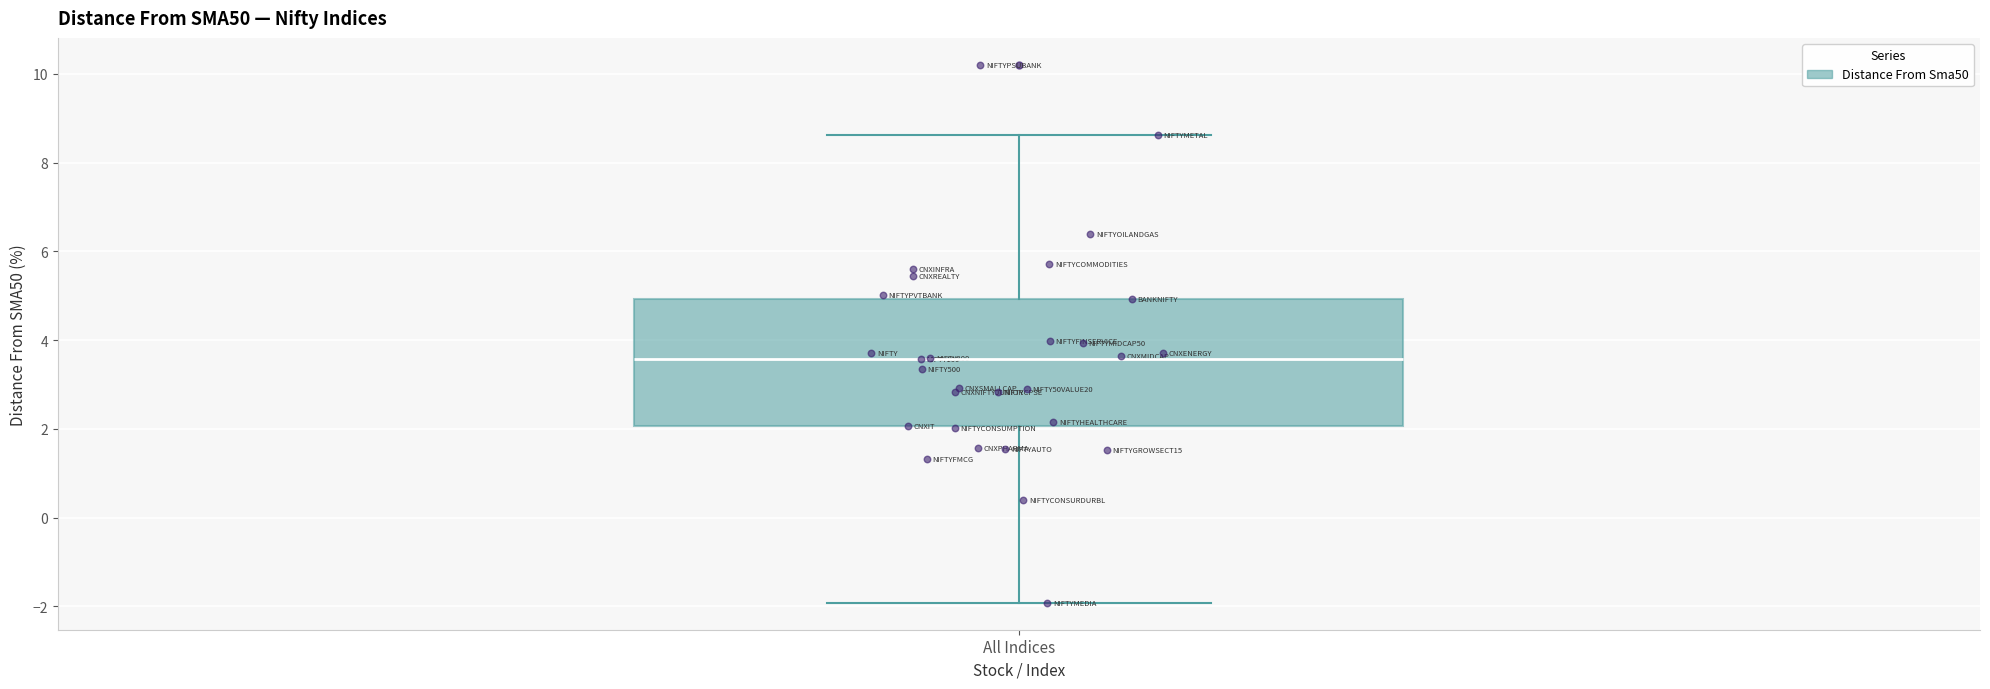

Read this box plot against the y-axis: the position of the median line, the range covered by the box, and the ends of both whiskers. The values are not printed on the chart, so give them approximately, as read against the axis.

median 3.6, box 2.0 to 5.0, whiskers -2.0 to 8.6